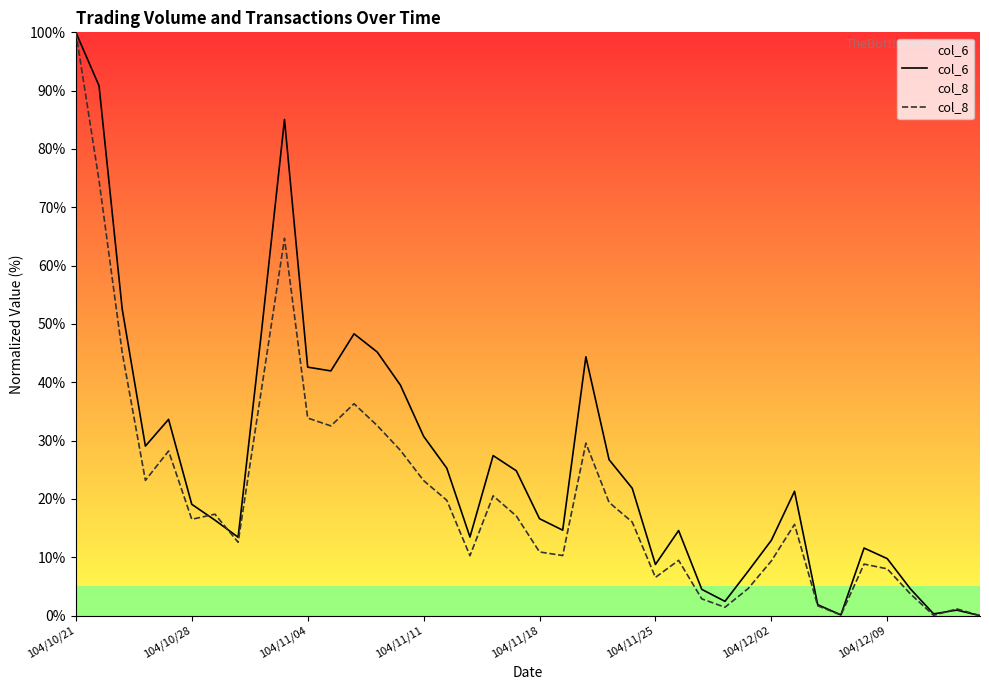

True or false: col_8 and col_6 intersect in this chart.

True